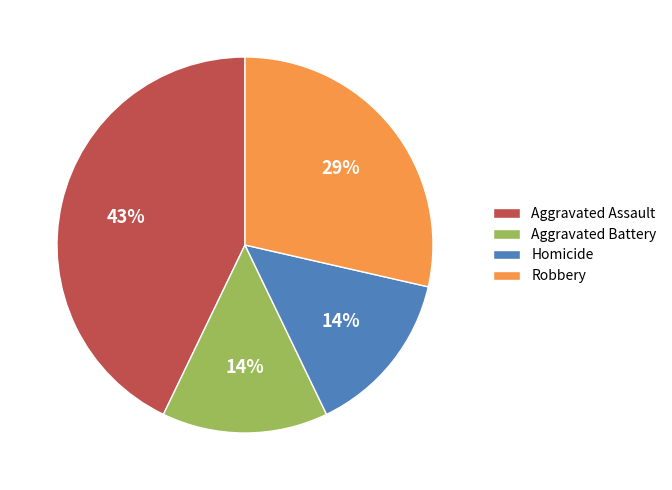

To the nearest percent, what is the difference between the largest and smallest slice percentages?

29%